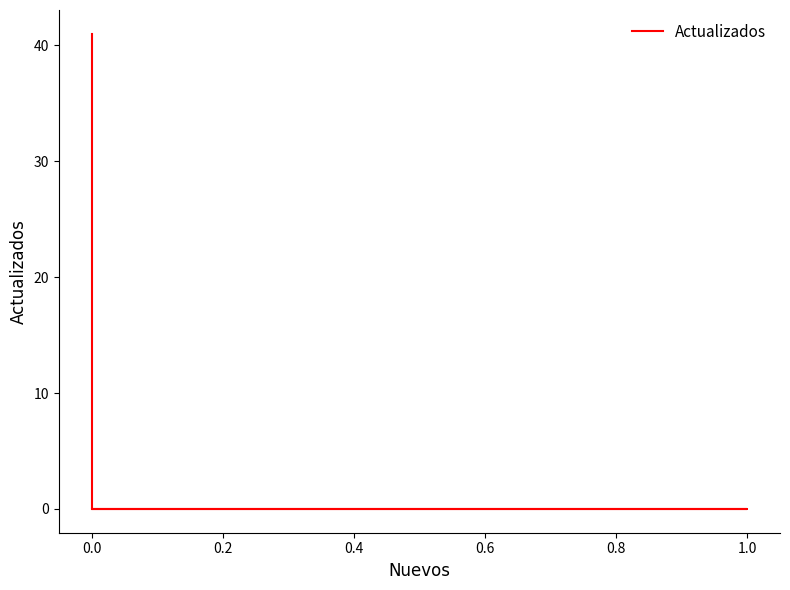

What is the difference between the maximum and second lowest values?

41